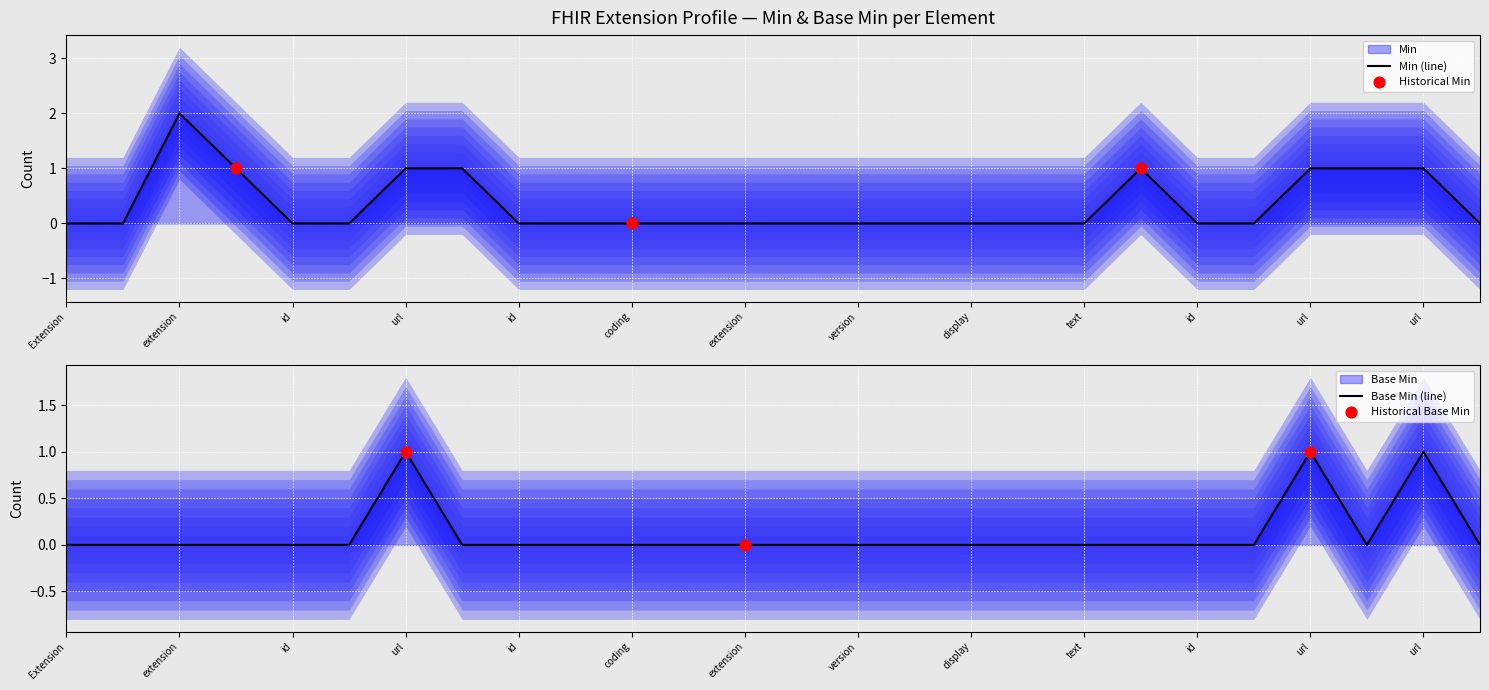

Is the value of Base Min at Extension.extension:type.value[x].coding.system greater than the value of Min at Extension.extension:type.extension?

No